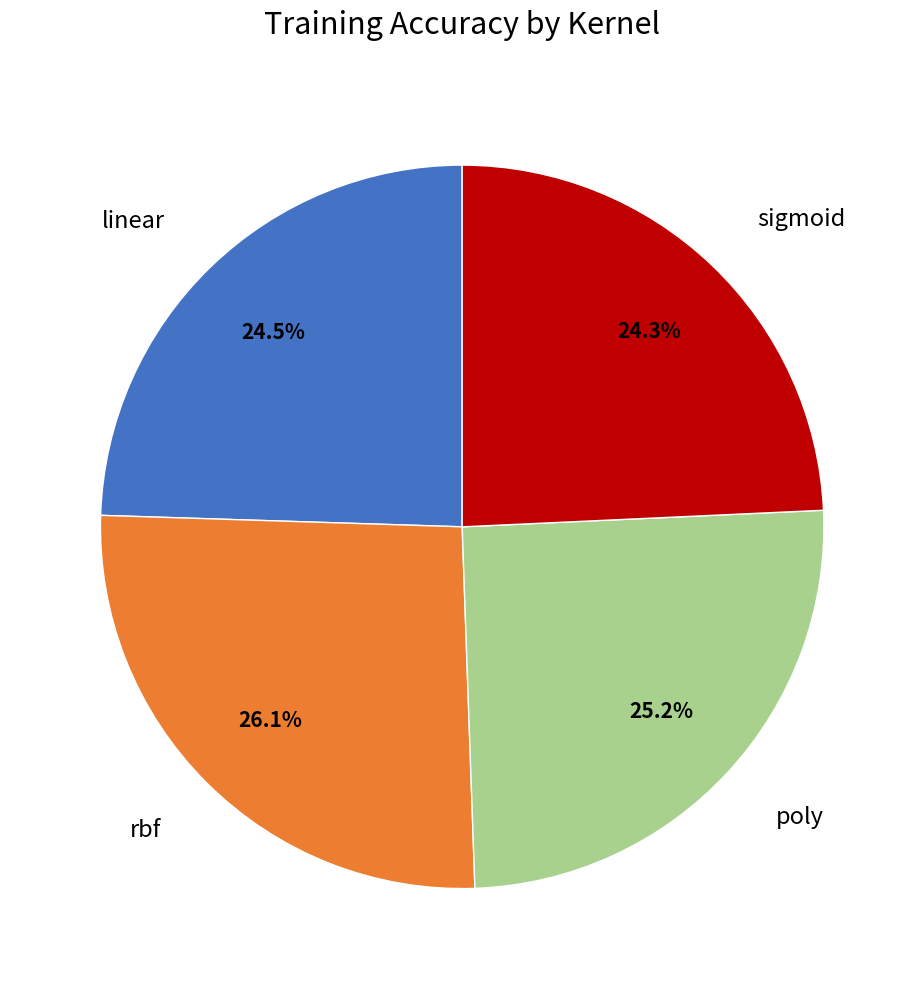

How many segments does this pie chart have?

4